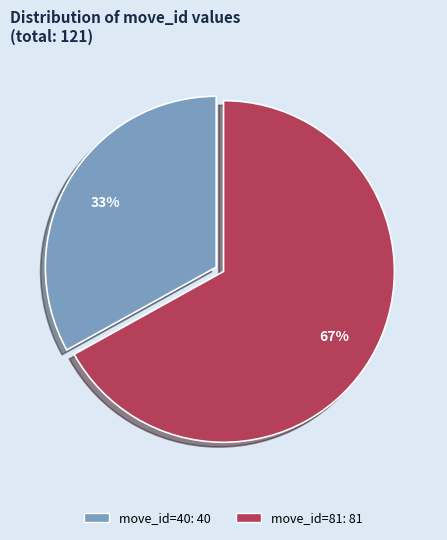

Combined, do move_id=81 and move_id=40 account for over 50%?

Yes